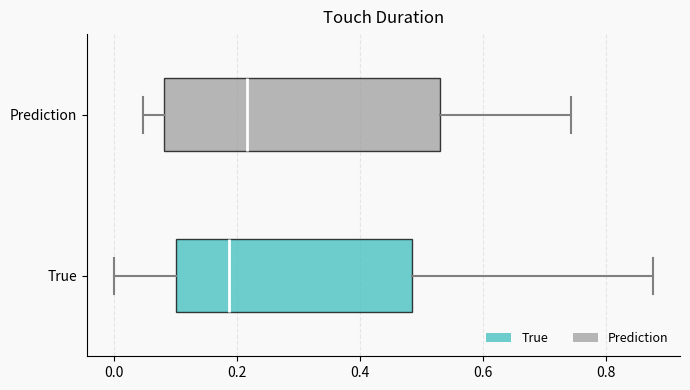

Where does the left whisker of the box for Prediction end on the x-axis? The values are not printed on the chart, so give them approximately, as read against the axis.

0.04